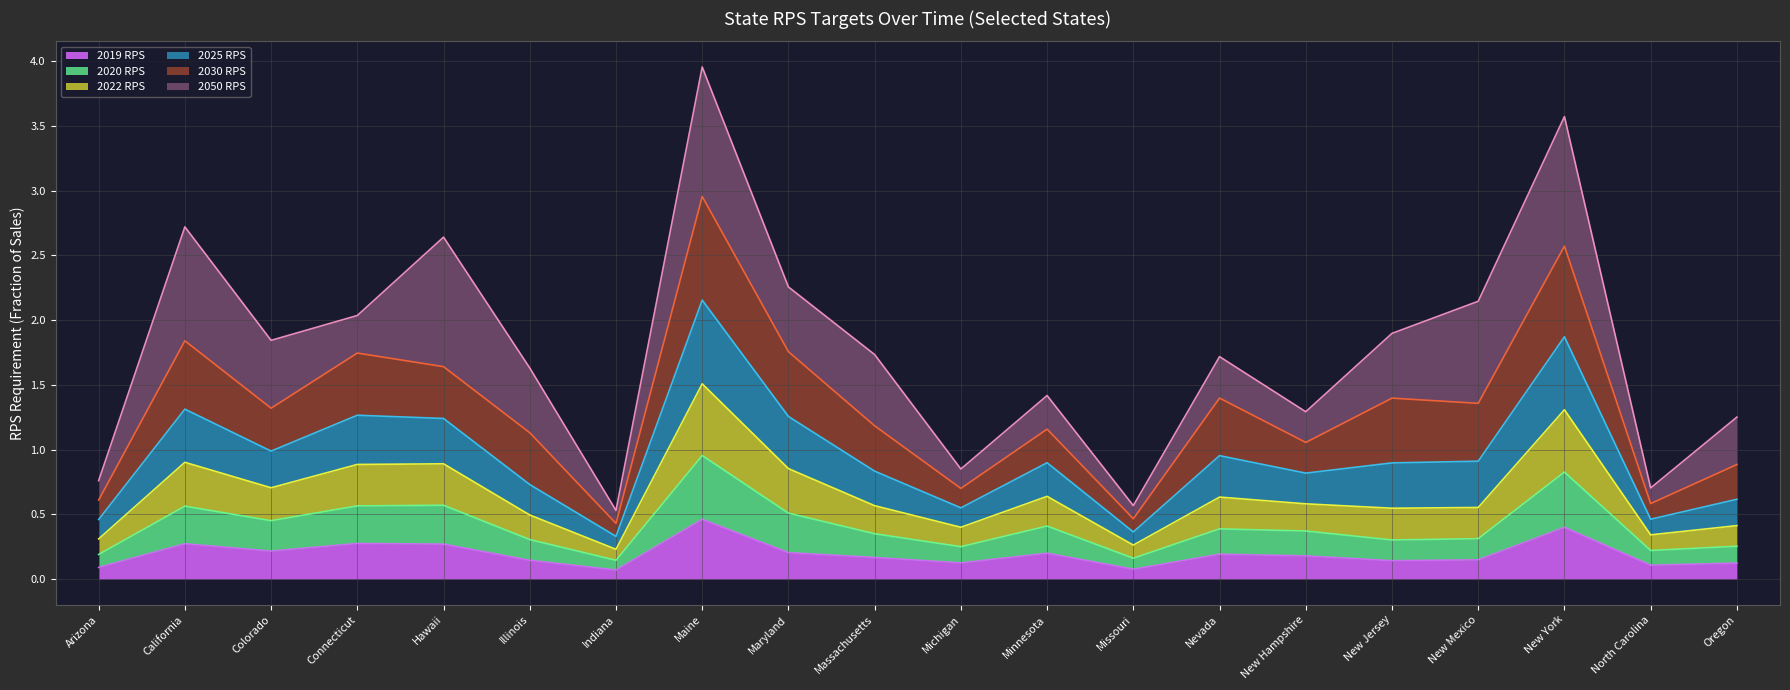

What is the label of the 11th point from the left?

Michigan